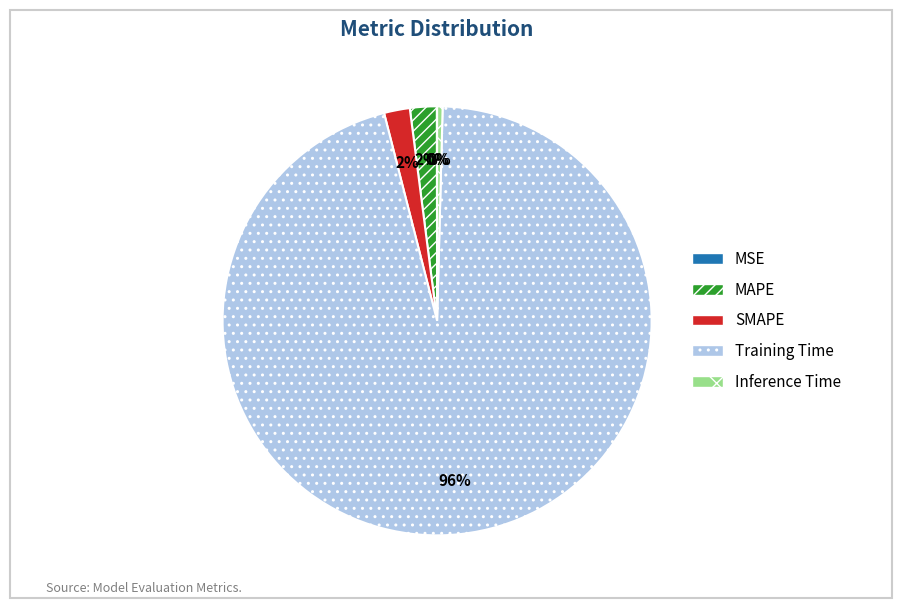

Which category has the biggest portion of the pie?

Training Time